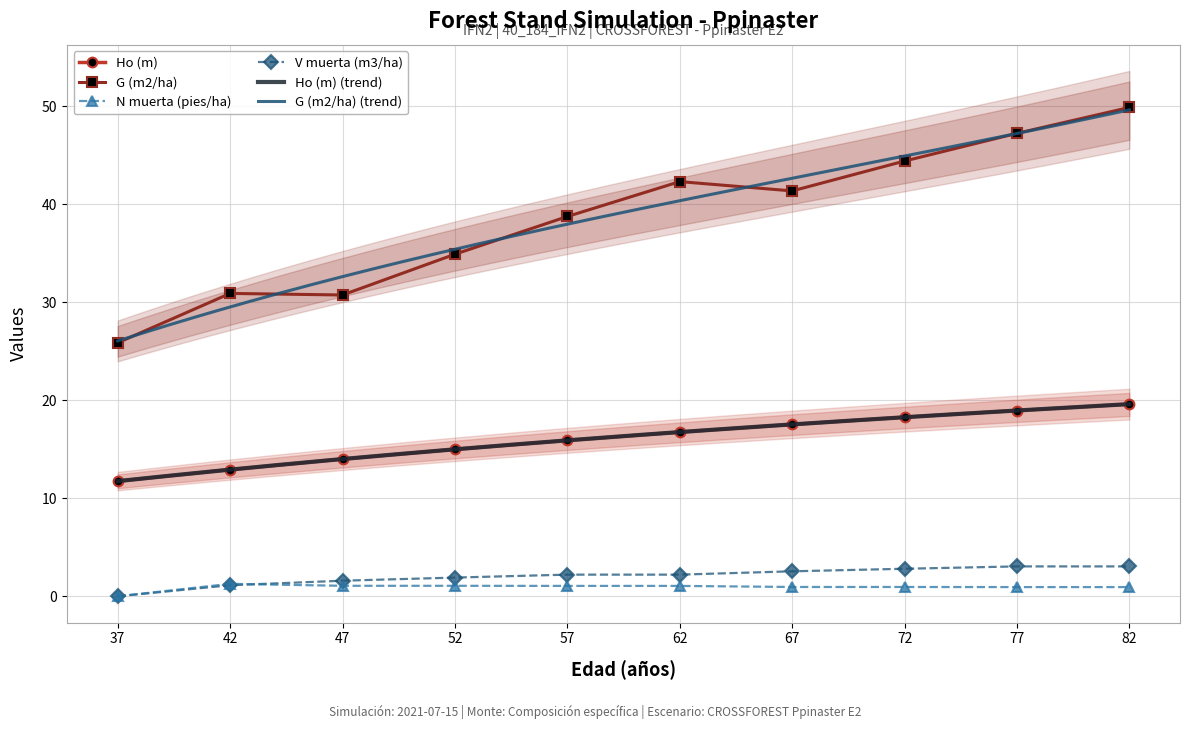

What is the value of the Ho (m) point at the 3rd from the left?

14.0